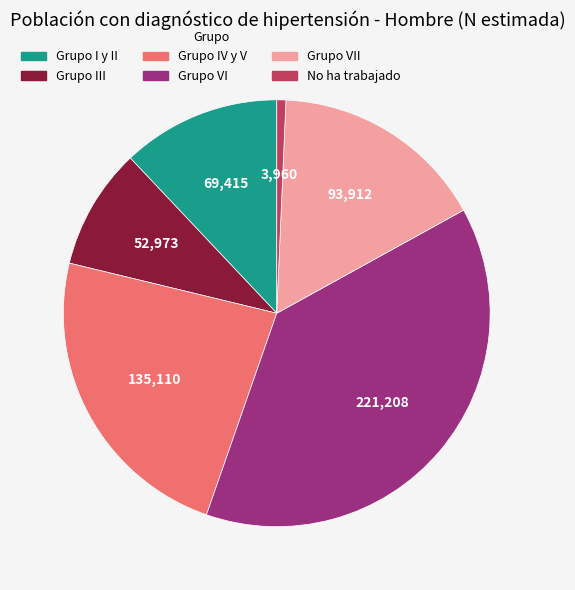

Is there any slice that represents more than half of the pie?

No